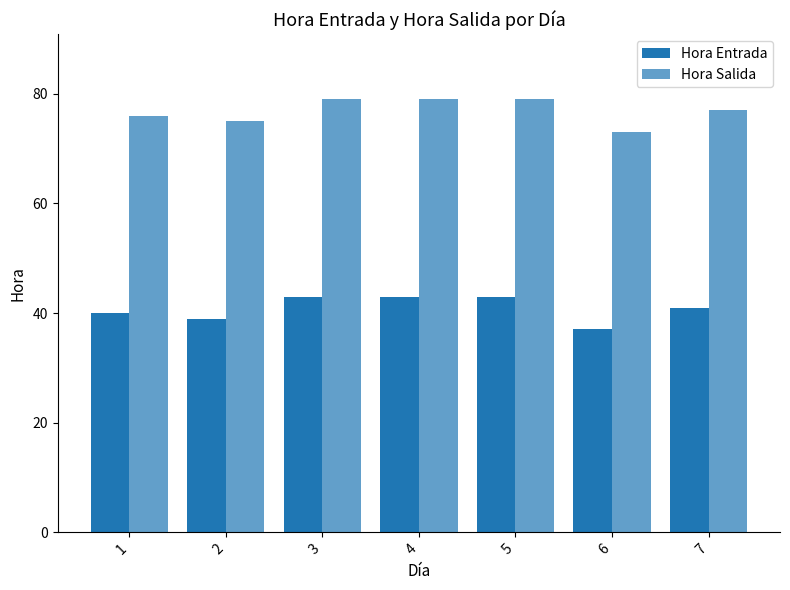

What is the value of the Hora Entrada bar at the 2nd from the left?

39